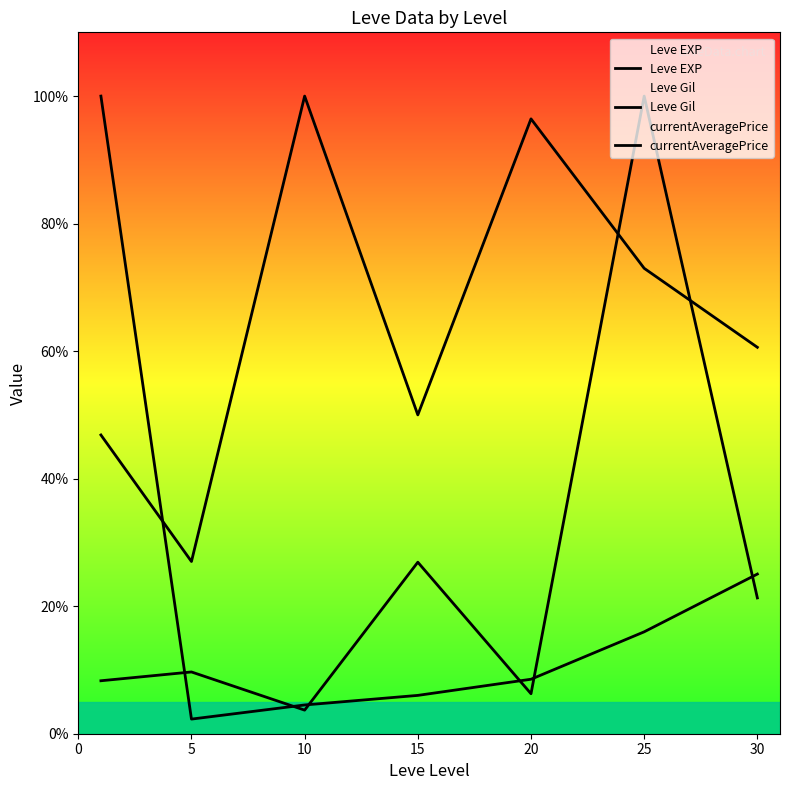

What is the difference between the Leve Gil values at 5 and 25?

46.0